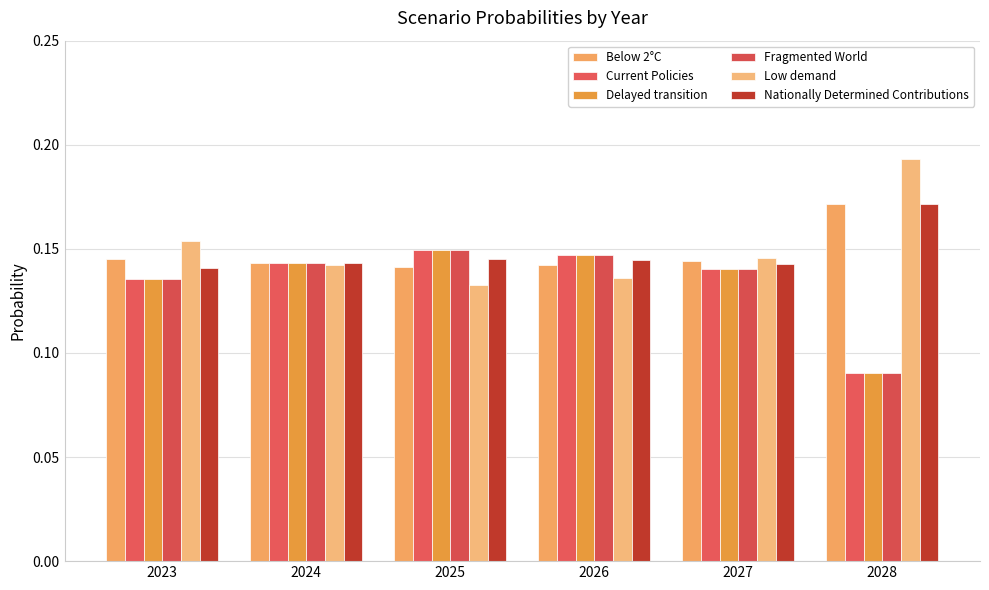

Which category has the highest value in the Low demand series?

2028